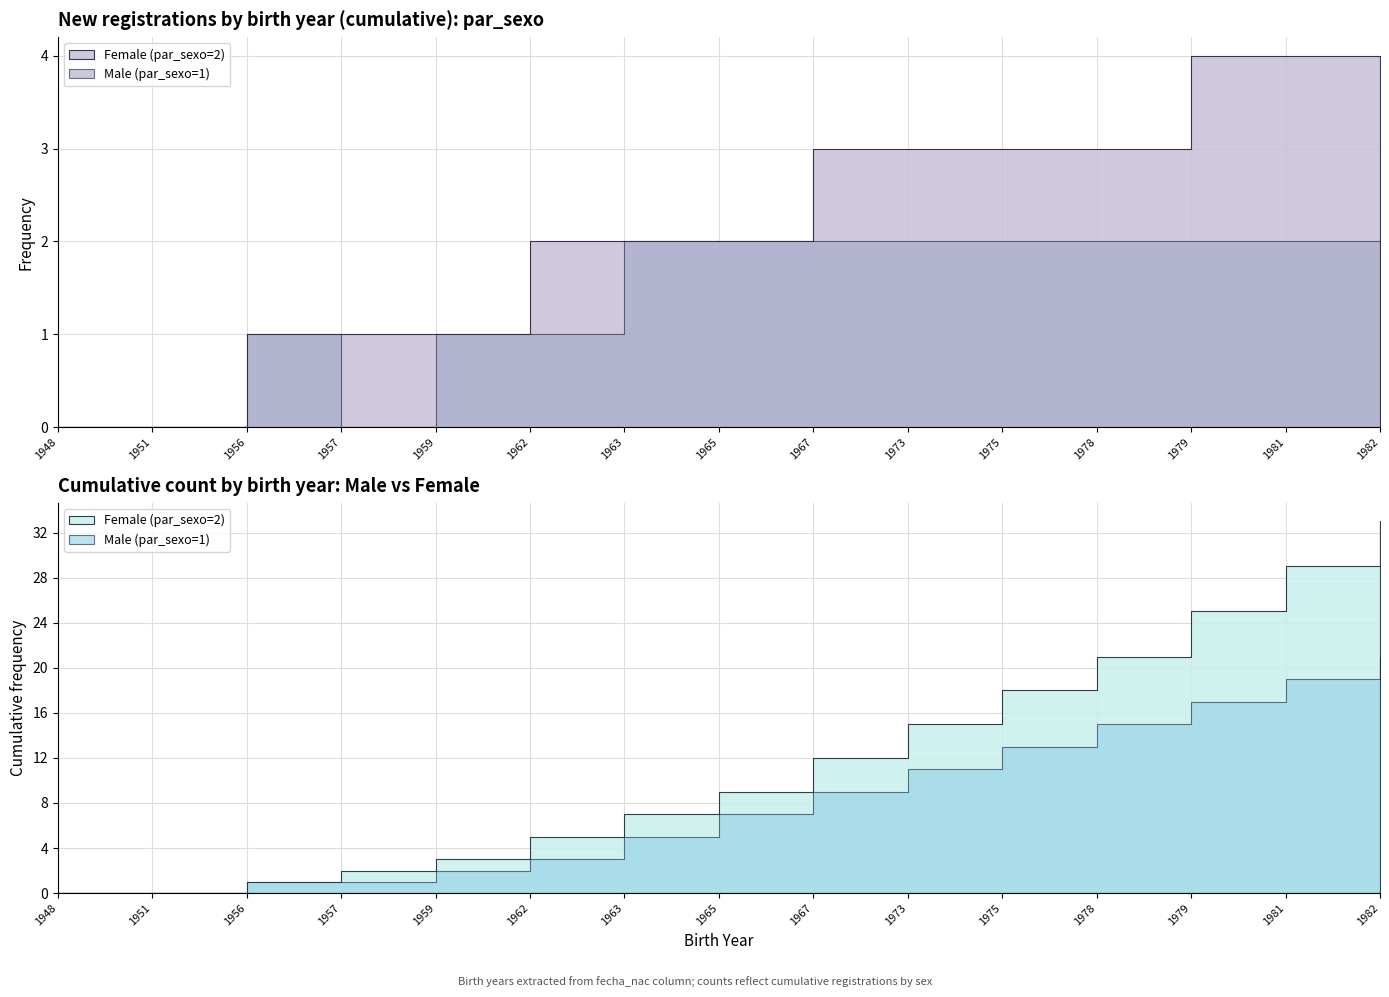

True or false: Male (par_sexo=1) and Female (par_sexo=2) cross at least once.

False